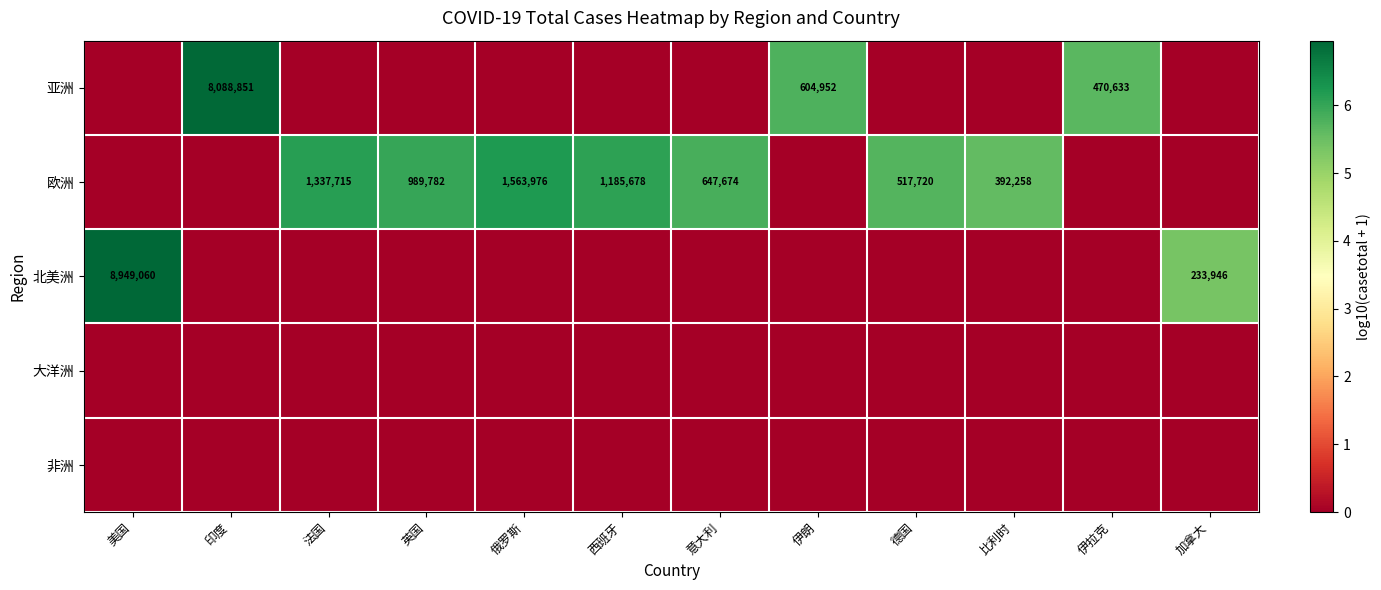

At which category is the sum across all series the highest?

美国